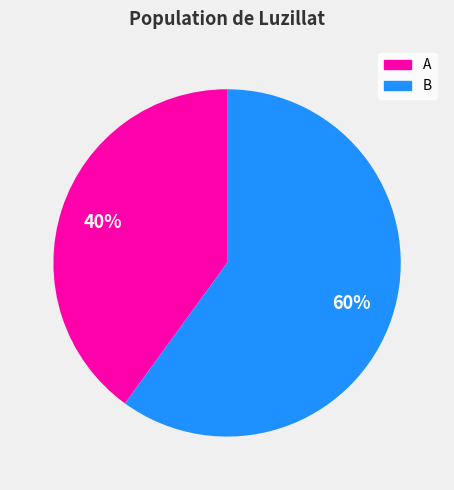

What is the smallest slice in the pie chart?

A